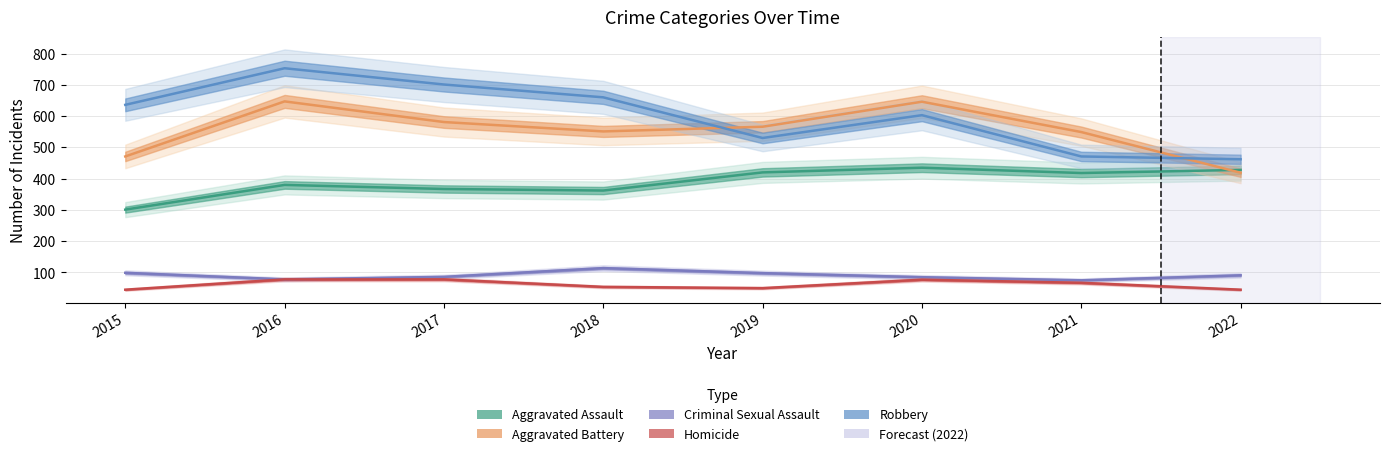

True or false: Homicide and Criminal Sexual Assault intersect in this chart.

False